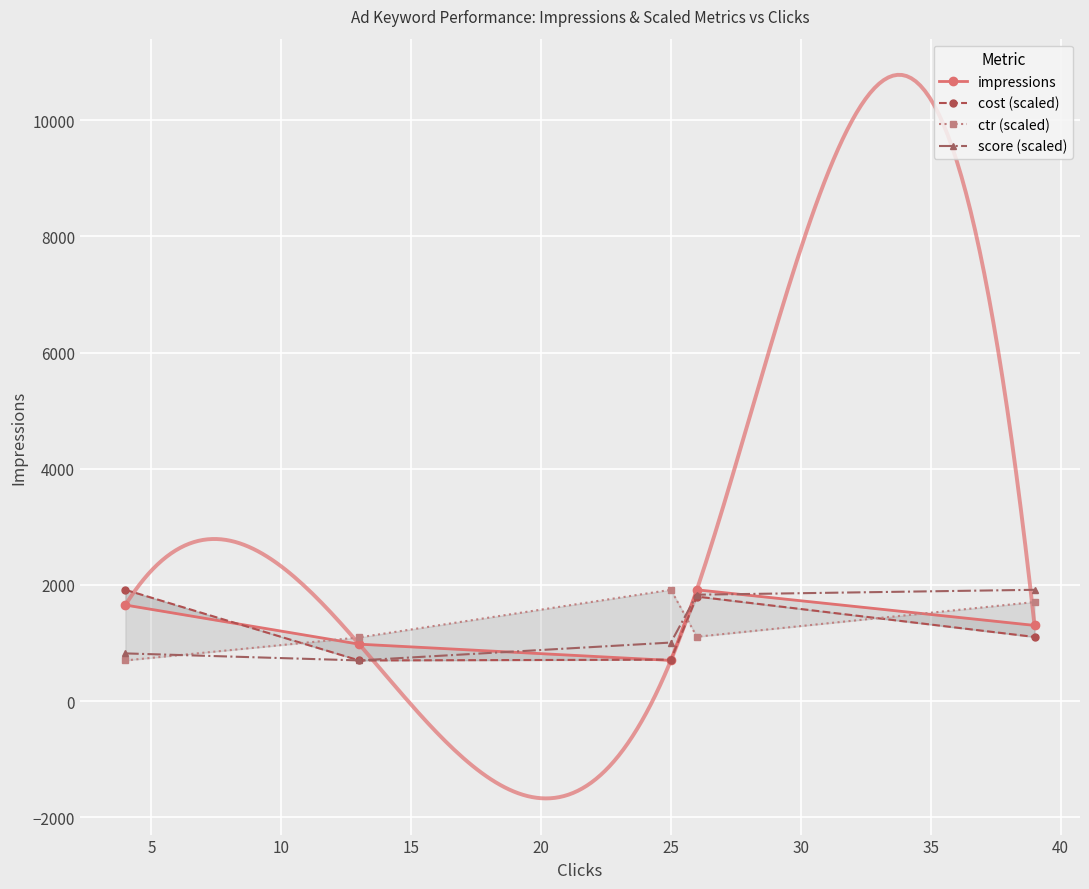

How many lines are shown in the chart?

4